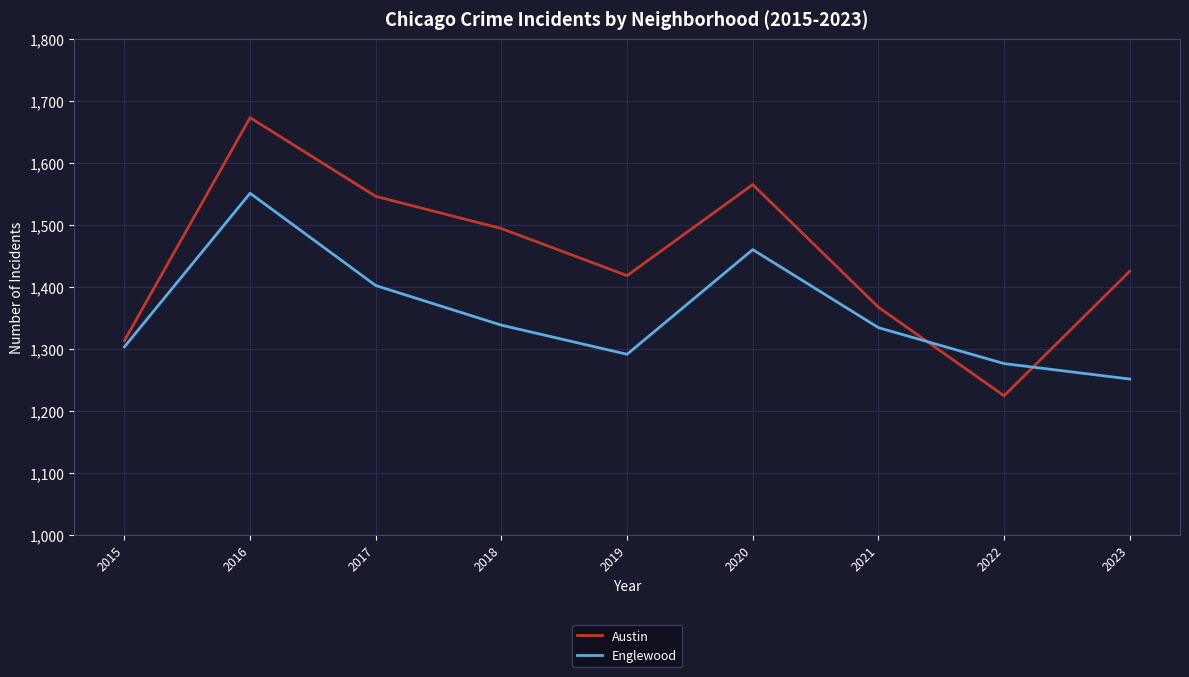

Does the chart have visible grid lines?

Yes